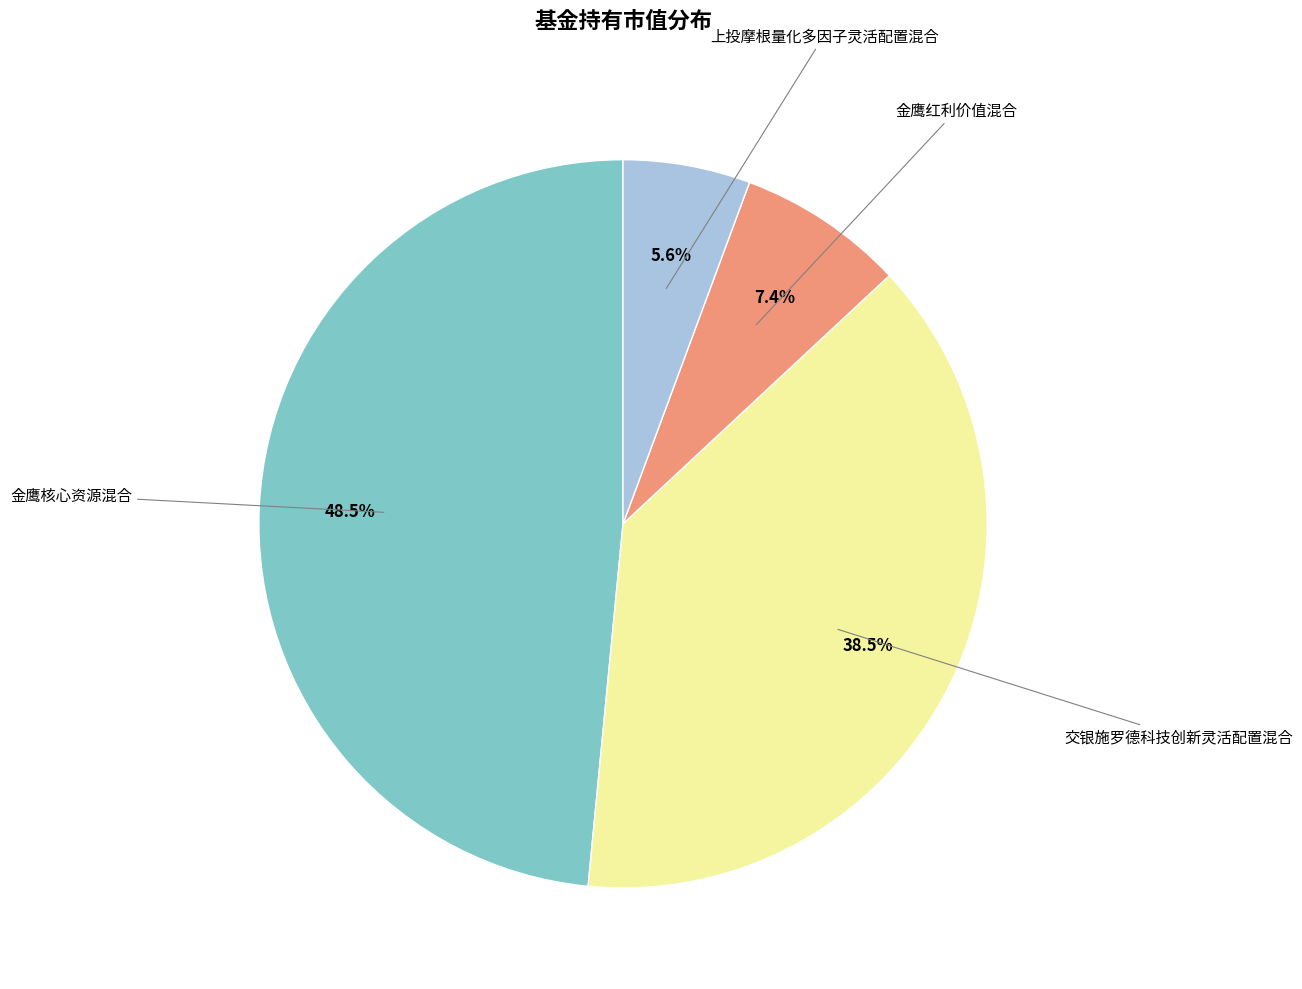

Which category has the biggest portion of the pie?

金鹰核心资源混合